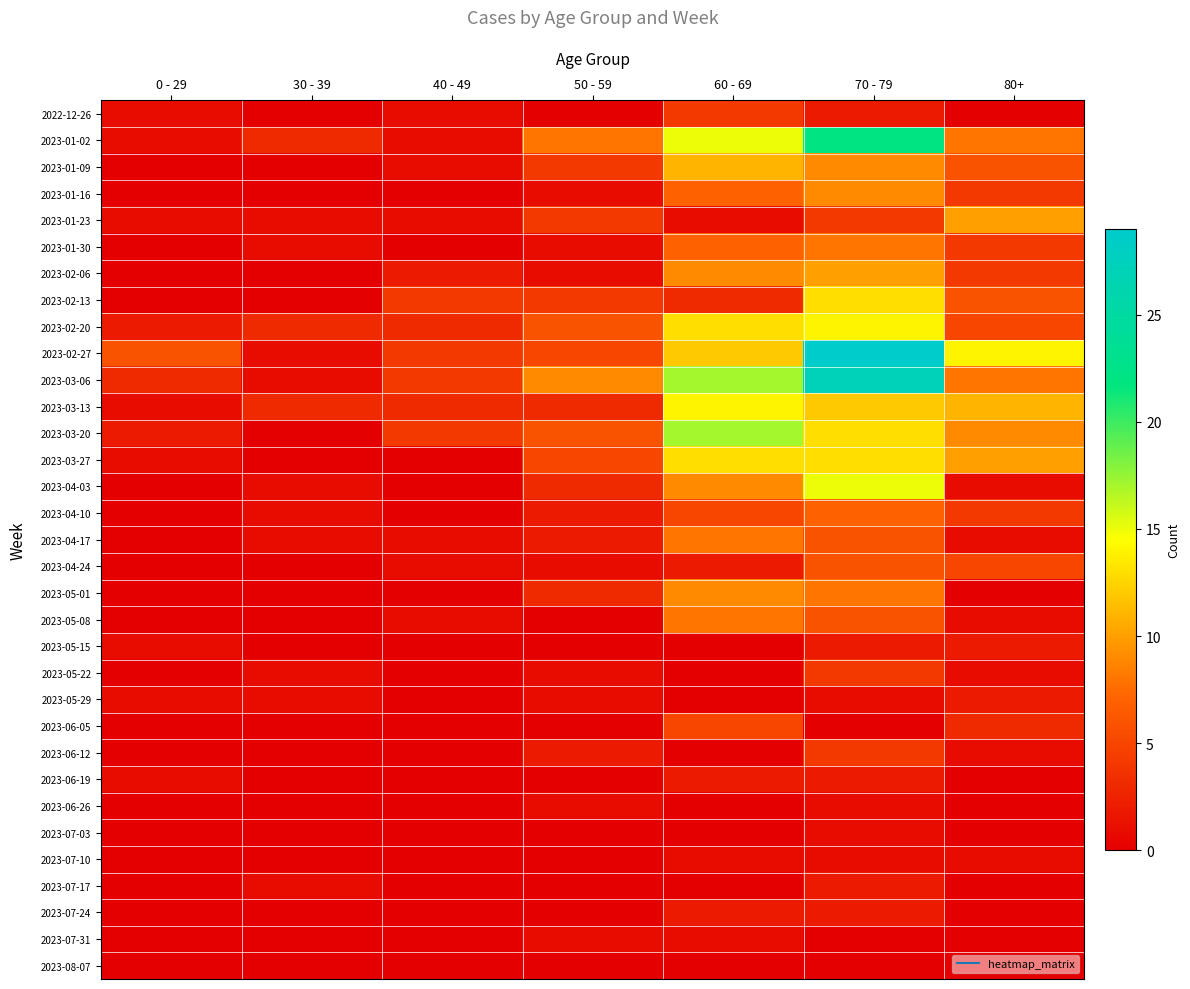

Reading left to right, transcribe all the data shown in this chart.

2022-12-26: 0 - 29=1	30 - 39=0	40 - 49=1	50 - 59=0	60 - 69=4	70 - 79=2	80+=0
2023-01-02: 0 - 29=1	30 - 39=3	40 - 49=1	50 - 59=8	60 - 69=15	70 - 79=22	80+=8
2023-01-09: 0 - 29=0	30 - 39=0	40 - 49=1	50 - 59=4	60 - 69=11	70 - 79=9	80+=6
2023-01-16: 0 - 29=0	30 - 39=0	40 - 49=0	50 - 59=1	60 - 69=7	70 - 79=9	80+=4
2023-01-23: 0 - 29=1	30 - 39=1	40 - 49=1	50 - 59=4	60 - 69=1	70 - 79=4	80+=10
2023-01-30: 0 - 29=0	30 - 39=1	40 - 49=0	50 - 59=1	60 - 69=7	70 - 79=8	80+=4
2023-02-06: 0 - 29=0	30 - 39=0	40 - 49=2	50 - 59=1	60 - 69=9	70 - 79=10	80+=4
2023-02-13: 0 - 29=0	30 - 39=0	40 - 49=4	50 - 59=4	60 - 69=3	70 - 79=13	80+=6
2023-02-20: 0 - 29=2	30 - 39=3	40 - 49=3	50 - 59=6	60 - 69=13	70 - 79=14	80+=5
2023-02-27: 0 - 29=6	30 - 39=1	40 - 49=4	50 - 59=5	60 - 69=12	70 - 79=29	80+=14
2023-03-06: 0 - 29=3	30 - 39=1	40 - 49=4	50 - 59=9	60 - 69=17	70 - 79=27	80+=8
2023-03-13: 0 - 29=1	30 - 39=3	40 - 49=3	50 - 59=3	60 - 69=14	70 - 79=12	80+=11
2023-03-20: 0 - 29=2	30 - 39=0	40 - 49=4	50 - 59=6	60 - 69=17	70 - 79=13	80+=9
2023-03-27: 0 - 29=1	30 - 39=0	40 - 49=0	50 - 59=5	60 - 69=13	70 - 79=13	80+=10
2023-04-03: 0 - 29=0	30 - 39=1	40 - 49=0	50 - 59=3	60 - 69=9	70 - 79=15	80+=1
2023-04-10: 0 - 29=0	30 - 39=1	40 - 49=0	50 - 59=2	60 - 69=5	70 - 79=7	80+=4
2023-04-17: 0 - 29=0	30 - 39=1	40 - 49=1	50 - 59=2	60 - 69=8	70 - 79=6	80+=1
2023-04-24: 0 - 29=0	30 - 39=0	40 - 49=1	50 - 59=1	60 - 69=2	70 - 79=6	80+=5
2023-05-01: 0 - 29=0	30 - 39=0	40 - 49=0	50 - 59=3	60 - 69=9	70 - 79=8	80+=0
2023-05-08: 0 - 29=0	30 - 39=0	40 - 49=1	50 - 59=0	60 - 69=8	70 - 79=6	80+=1
2023-05-15: 0 - 29=1	30 - 39=0	40 - 49=0	50 - 59=0	60 - 69=0	70 - 79=2	80+=2
2023-05-22: 0 - 29=0	30 - 39=1	40 - 49=0	50 - 59=1	60 - 69=0	70 - 79=4	80+=1
2023-05-29: 0 - 29=1	30 - 39=1	40 - 49=0	50 - 59=1	60 - 69=0	70 - 79=1	80+=2
2023-06-05: 0 - 29=0	30 - 39=0	40 - 49=0	50 - 59=0	60 - 69=5	70 - 79=0	80+=3
2023-06-12: 0 - 29=0	30 - 39=0	40 - 49=0	50 - 59=2	60 - 69=0	70 - 79=4	80+=1
2023-06-19: 0 - 29=1	30 - 39=0	40 - 49=0	50 - 59=0	60 - 69=2	70 - 79=2	80+=0
2023-06-26: 0 - 29=0	30 - 39=0	40 - 49=0	50 - 59=1	60 - 69=0	70 - 79=1	80+=0
2023-07-03: 0 - 29=0	30 - 39=0	40 - 49=0	50 - 59=0	60 - 69=0	70 - 79=1	80+=0
2023-07-10: 0 - 29=0	30 - 39=0	40 - 49=0	50 - 59=0	60 - 69=1	70 - 79=1	80+=1
2023-07-17: 0 - 29=0	30 - 39=1	40 - 49=0	50 - 59=0	60 - 69=0	70 - 79=2	80+=0
2023-07-24: 0 - 29=0	30 - 39=0	40 - 49=0	50 - 59=0	60 - 69=2	70 - 79=2	80+=0
2023-07-31: 0 - 29=0	30 - 39=0	40 - 49=0	50 - 59=1	60 - 69=1	70 - 79=0	80+=0
2023-08-07: 0 - 29=0	30 - 39=0	40 - 49=0	50 - 59=0	60 - 69=0	70 - 79=0	80+=0